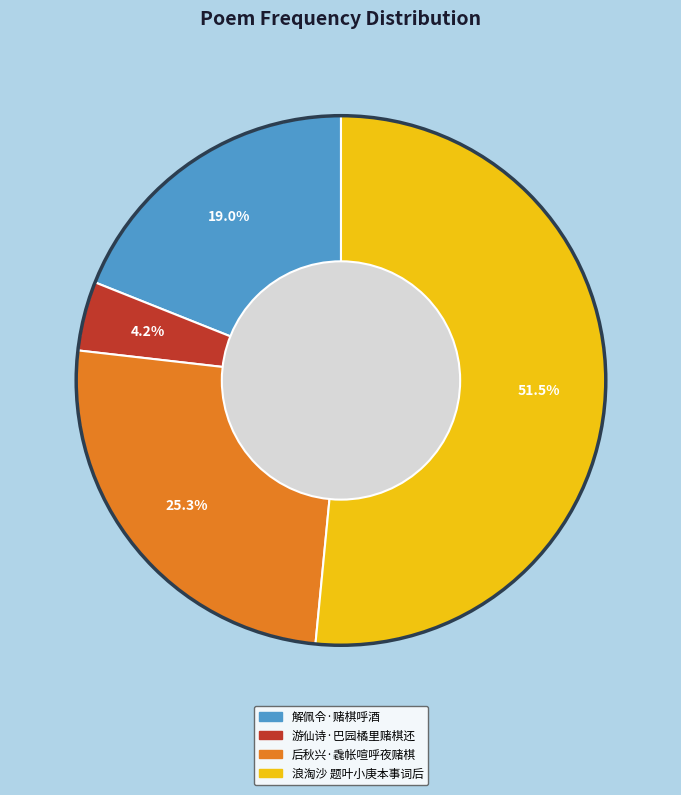

Is the sum of 解佩令·赌棋呼酒 and 浪淘沙 题叶小庚本事词后 greater than half?

Yes